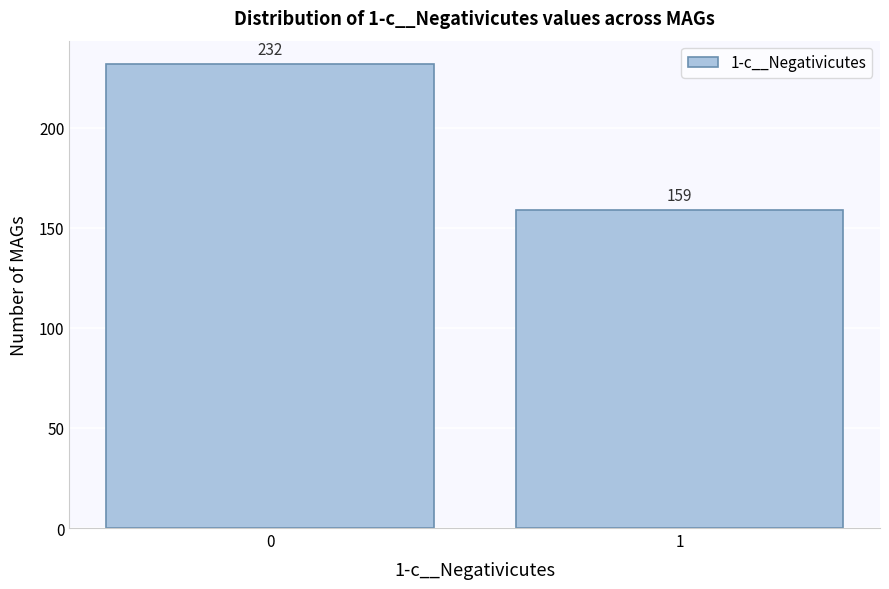

Reading left to right, what are all the values shown in this chart?

0=232	1=159